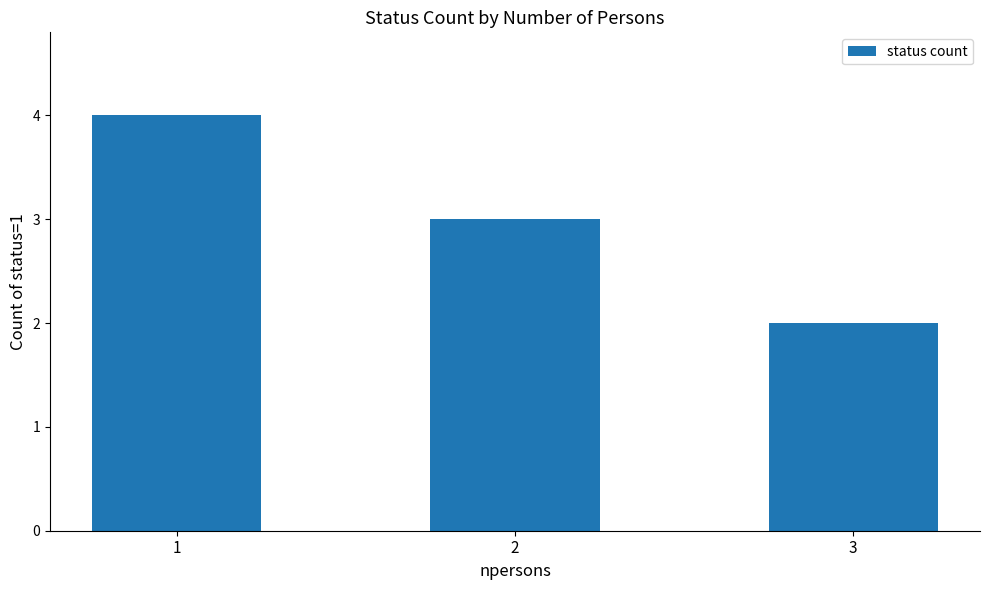

How many bars are there in total?

3